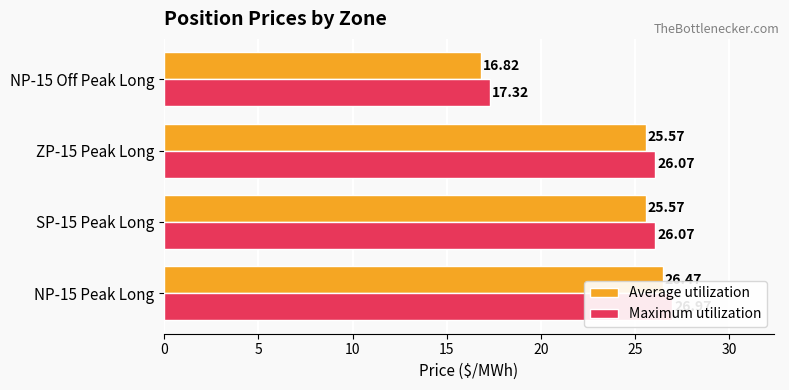

The Average utilization series shows 26.5 at NP-15 Peak Long. True or false?

True